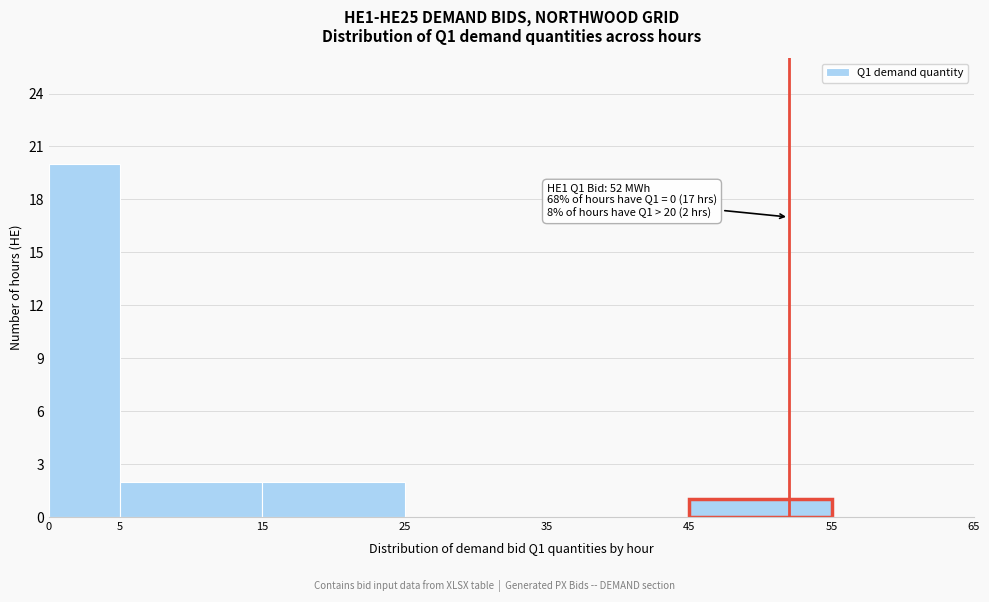

Which range on the x-axis has the tallest bar?

0 to 5